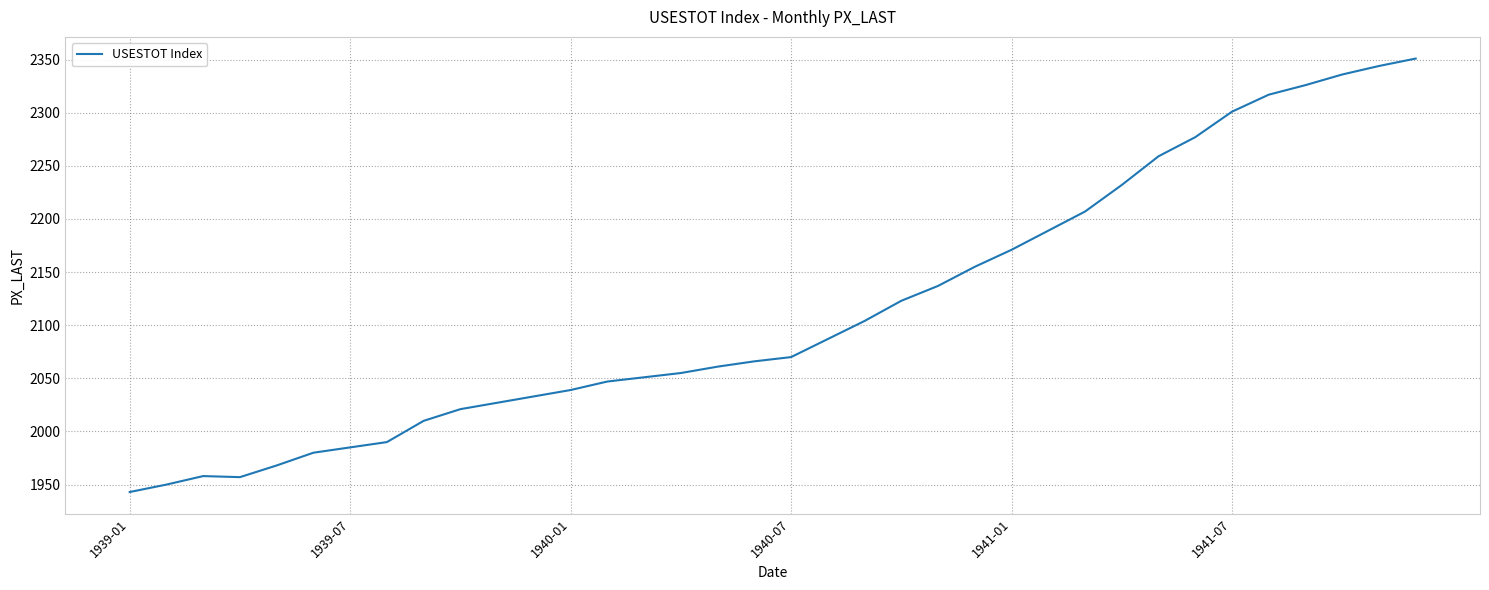

Does the chart display data point markers on the line(s)?

No